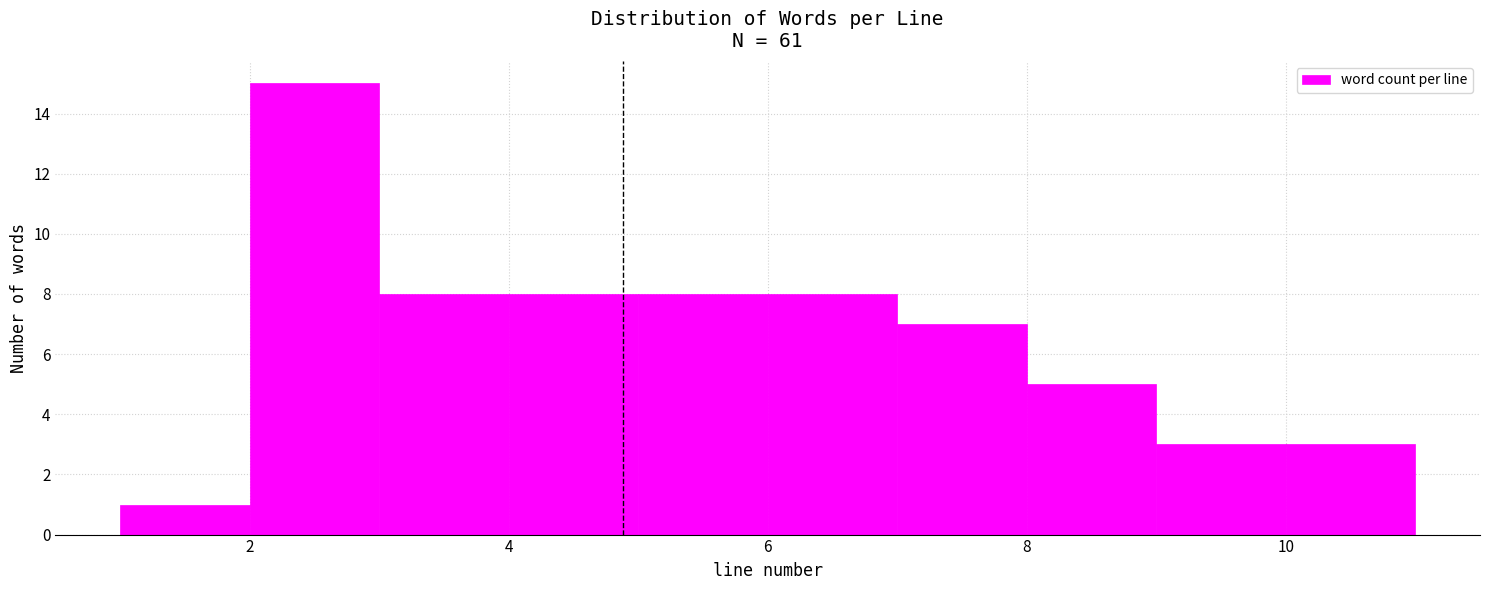

How tall is the bar that spans 8 to 9 on the x-axis? The values are not printed on the chart, so give them approximately, as read against the axis.

5